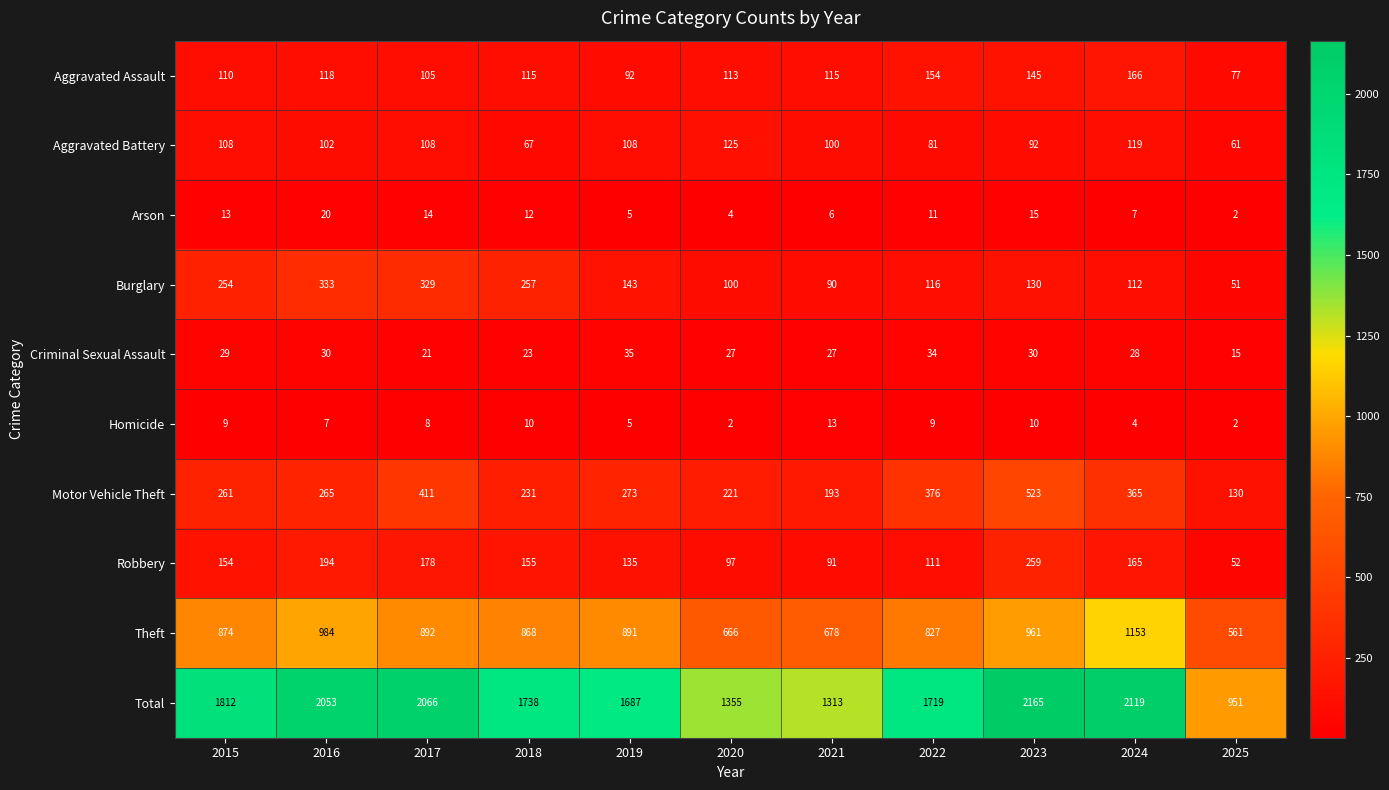

At 2022, list the series in order from largest to smallest.

Total, Theft, Motor Vehicle Theft, Aggravated Assault, Burglary, Robbery, Aggravated Battery, Criminal Sexual Assault, Arson, Homicide